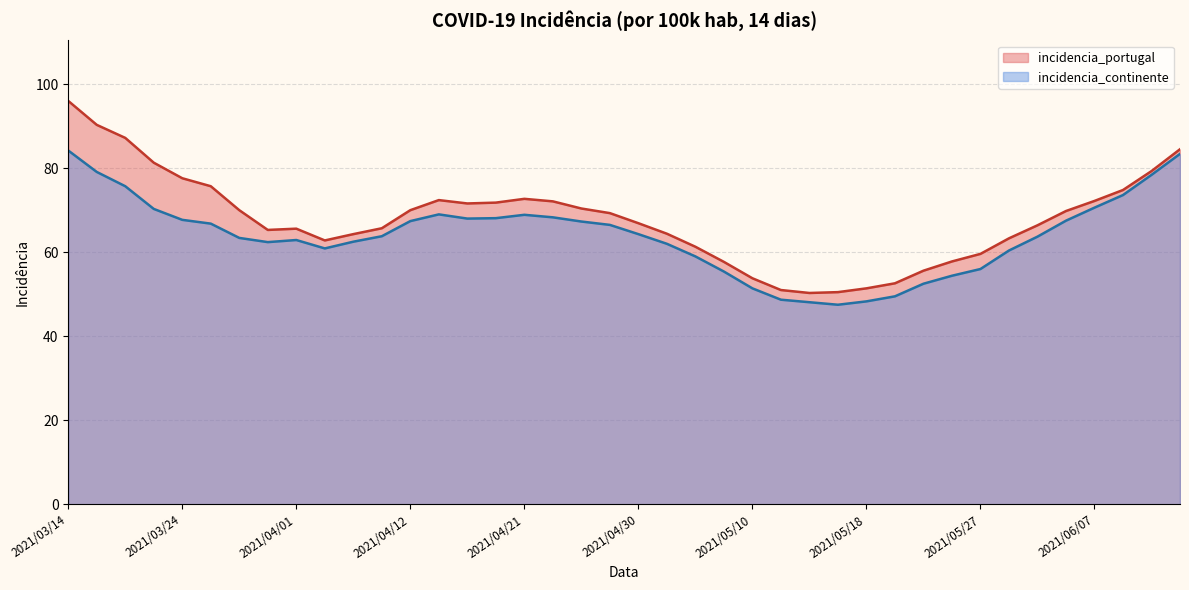

Reading left to right, what are all the values shown in this chart?

incidencia_portugal: 96.0	90.3	87.2	81.3	77.6	75.7	70.0	65.3	65.6	62.8	64.3	65.7	70.0	72.4	71.6	71.8	72.7	72.1	70.4	69.3	66.9	64.4	61.3	57.7	53.8	51.0	50.3	50.5	51.4	52.6	55.6	57.8	59.6	63.3	66.4	69.8	72.2	74.8	79.3	84.5
incidencia_continente: 84.2	79.1	75.7	70.3	67.7	66.8	63.4	62.4	62.9	60.9	62.5	63.8	67.4	69.0	68.0	68.1	68.9	68.3	67.3	66.5	64.3	62.0	59.0	55.4	51.4	48.7	48.1	47.5	48.3	49.5	52.5	54.4	56.0	60.4	63.7	67.5	70.6	73.6	78.4	83.4